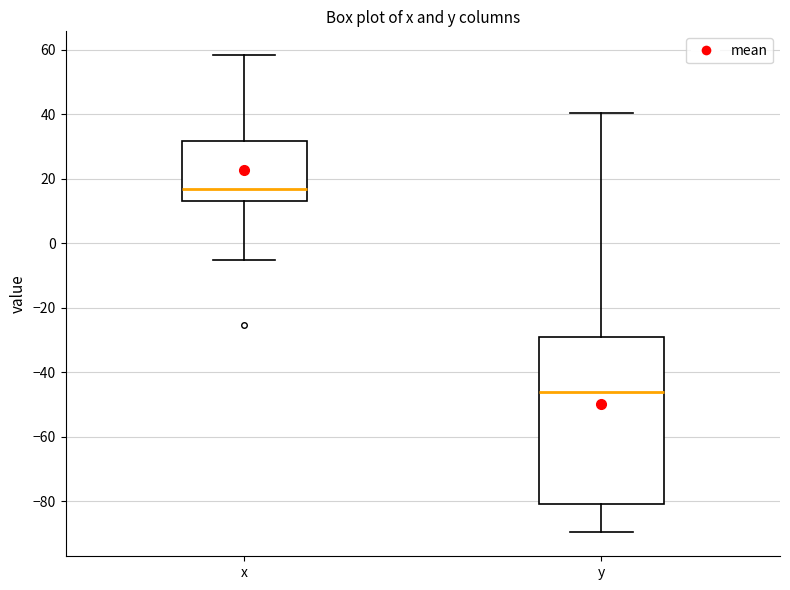

Comparing the boxes themselves (not the whiskers), which one is the tallest?

y